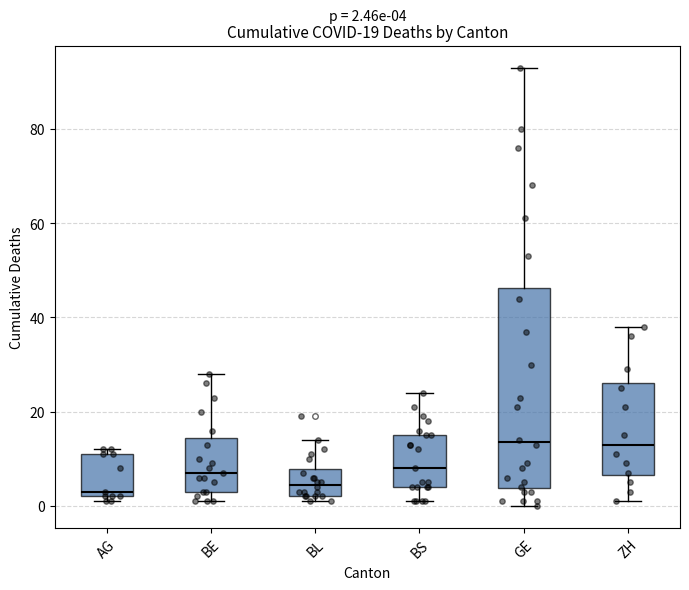

Which box is the tallest, from its lower edge to its upper edge?

GE